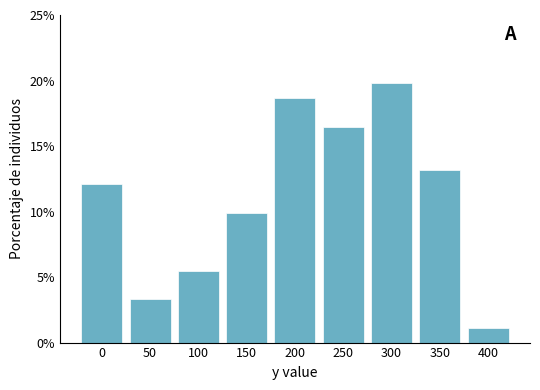

Reading right to left, transcribe all the data shown in this chart.

1.1	13.2	19.8	16.5	18.7	9.9	5.5	3.3	12.1